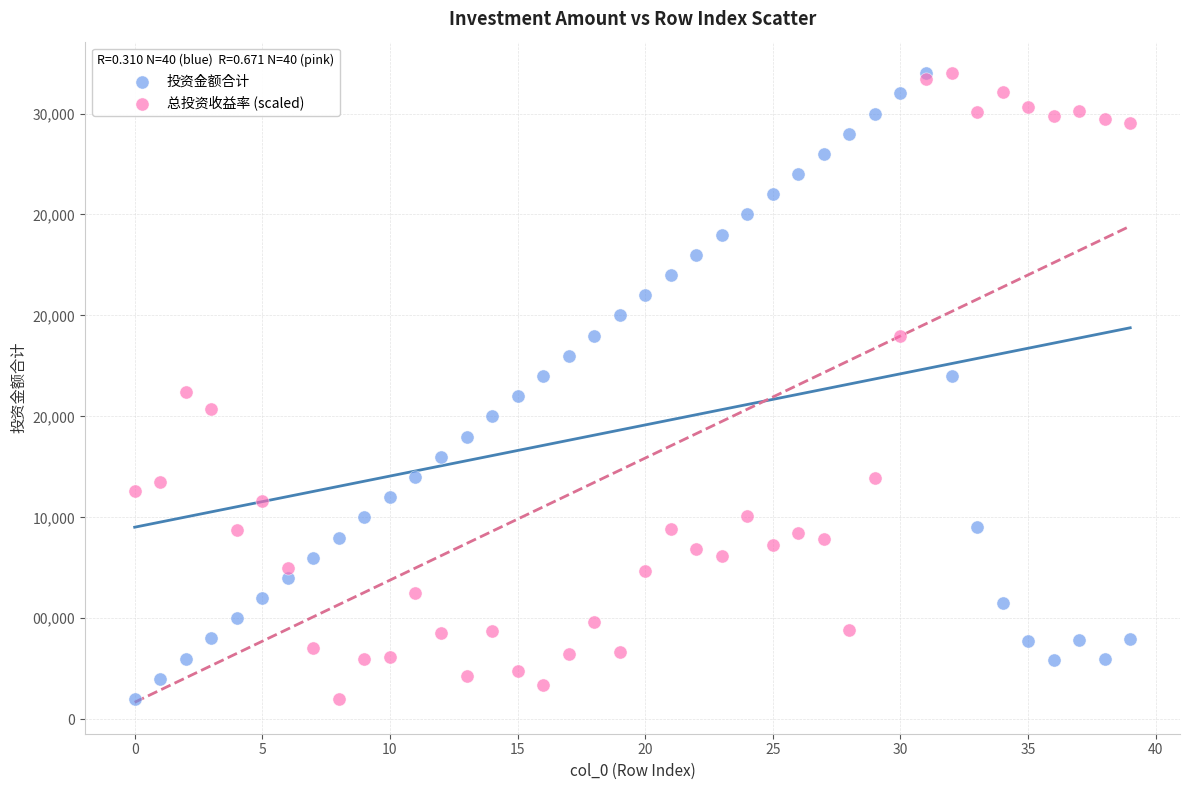

What are all the series names shown in the legend?

投资金额合计, 总投资收益率 (scaled)